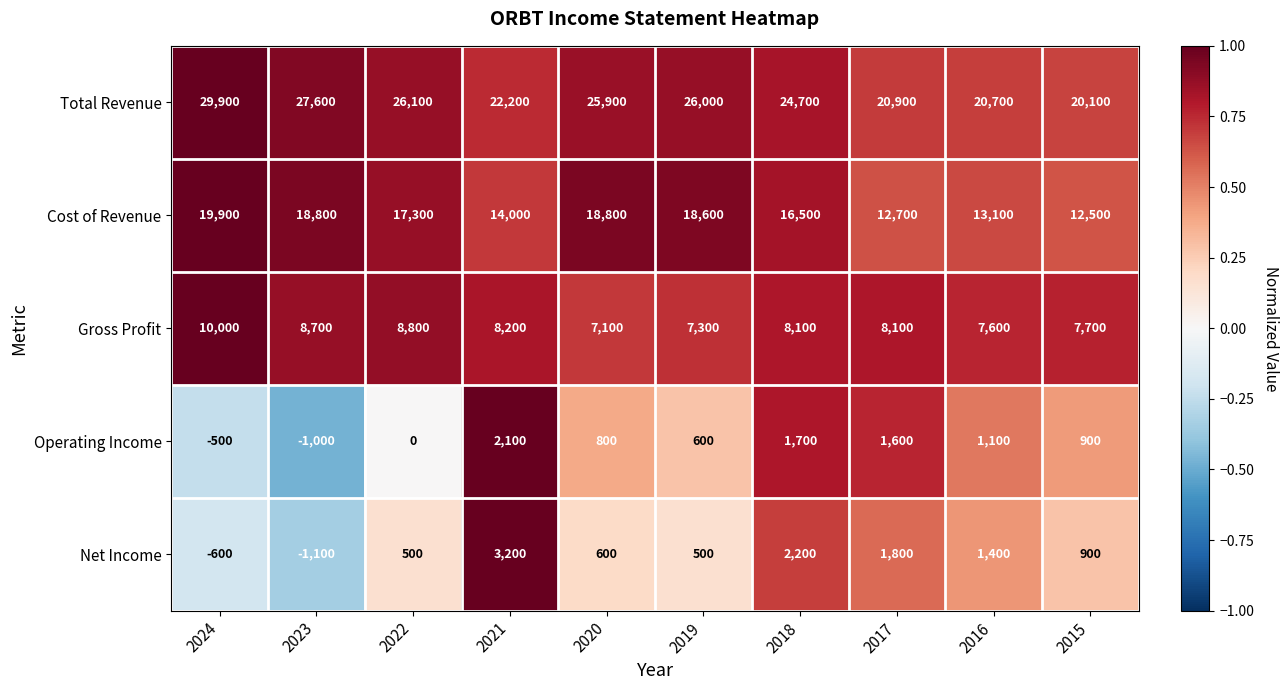

What is the spread (max minus min) of values at 2018?

23000